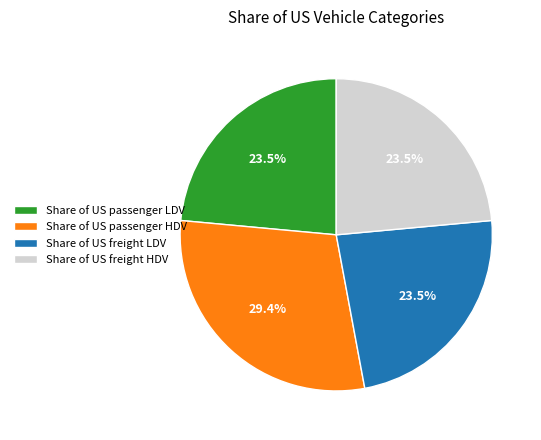

Which slice is the largest?

Share of US passenger HDV